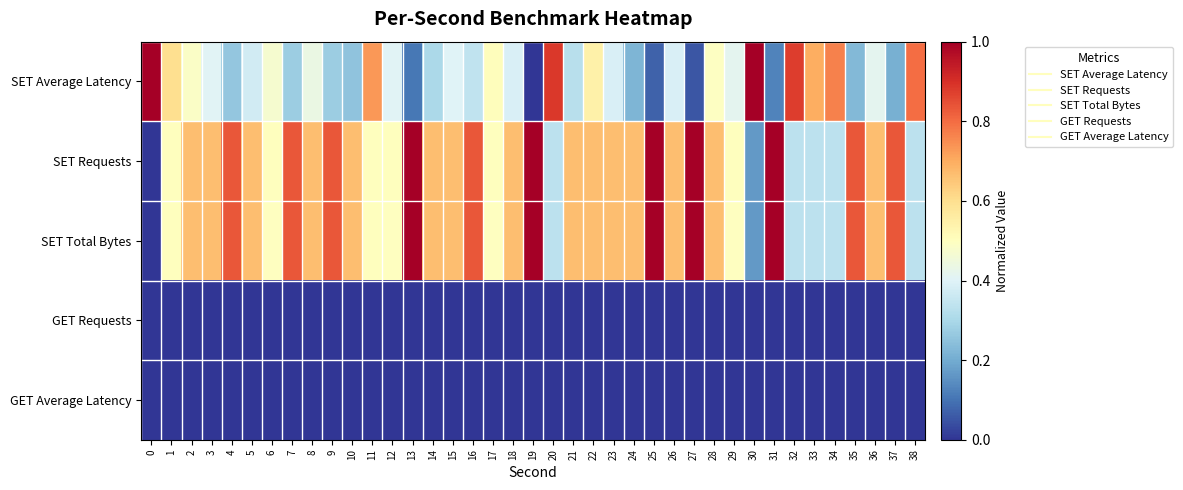

Between 20 and 3, which is larger?

20